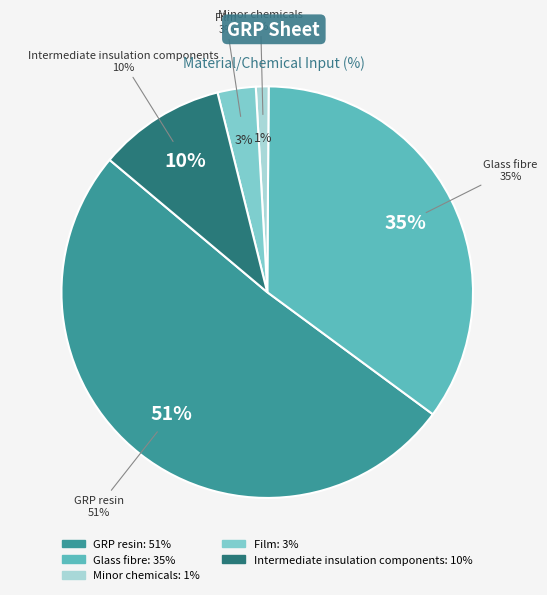

Is there any slice that represents more than half of the pie?

Yes